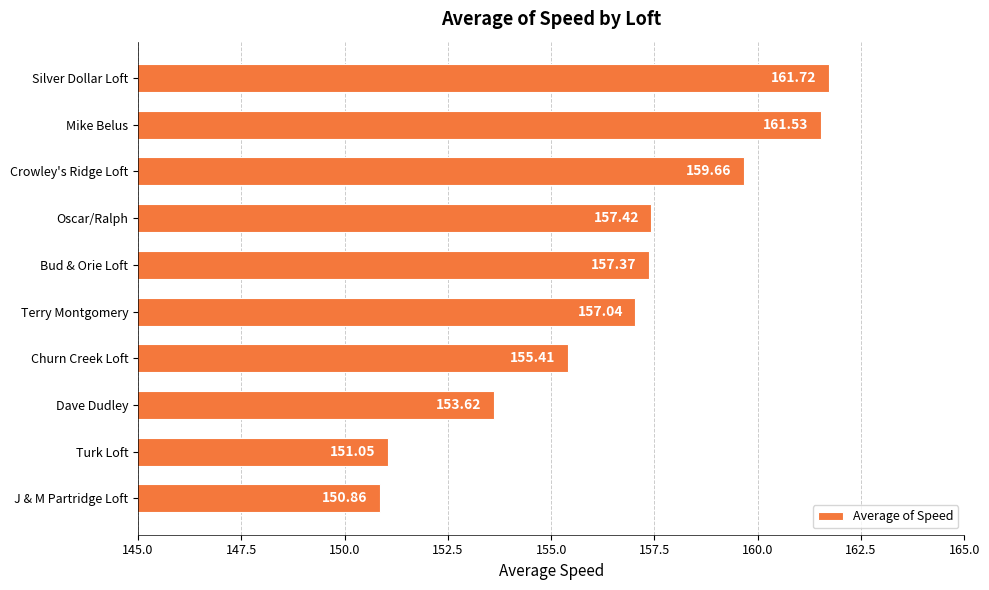

How many categories are shown in the chart?

10